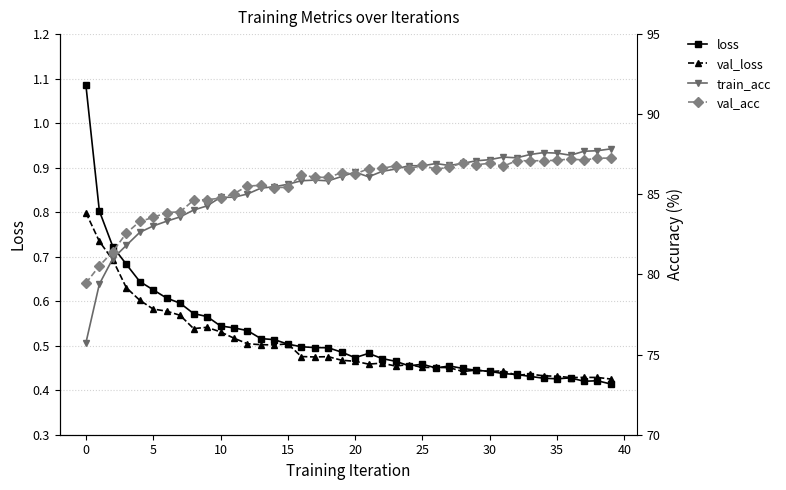

The loss series shows 1.1 at 5. True or false?

False